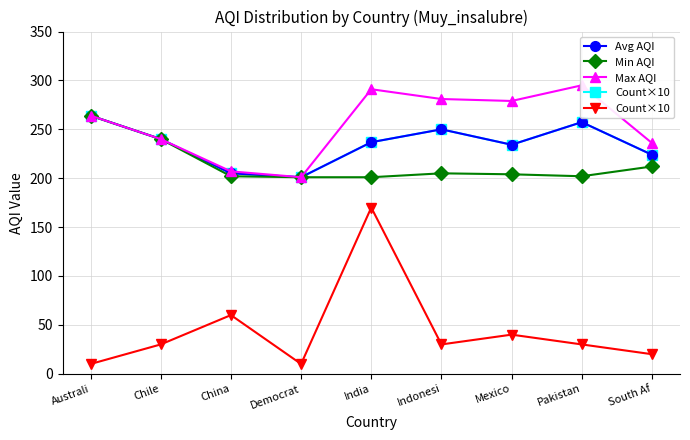

Reading left to right, extract all data points from this chart.

Avg AQI: 264.0	240.0	205.0	201.0	236.8	250.0	234.2	257.3	224.0
Min AQI: 264.0	240.0	202.0	201.0	201.0	205.0	204.0	202.0	212.0
Max AQI: 264.0	240.0	207.0	201.0	291.0	281.0	279.0	295.0	236.0
Count×10: 10.0	30.0	60.0	10.0	170.0	30.0	40.0	30.0	20.0